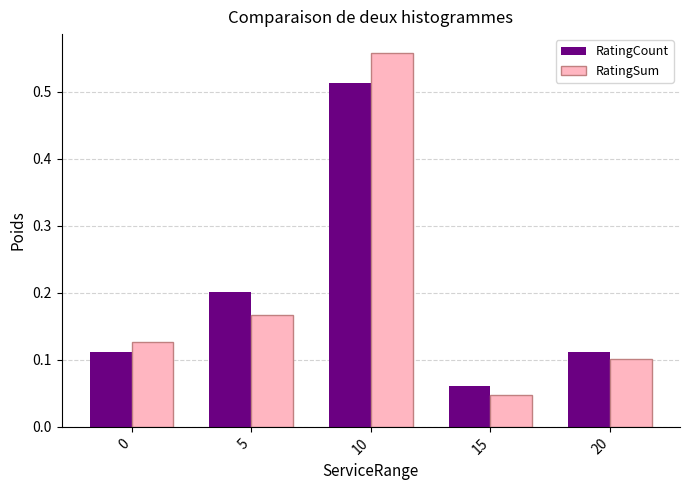

At which label does RatingCount reach its peak?

10